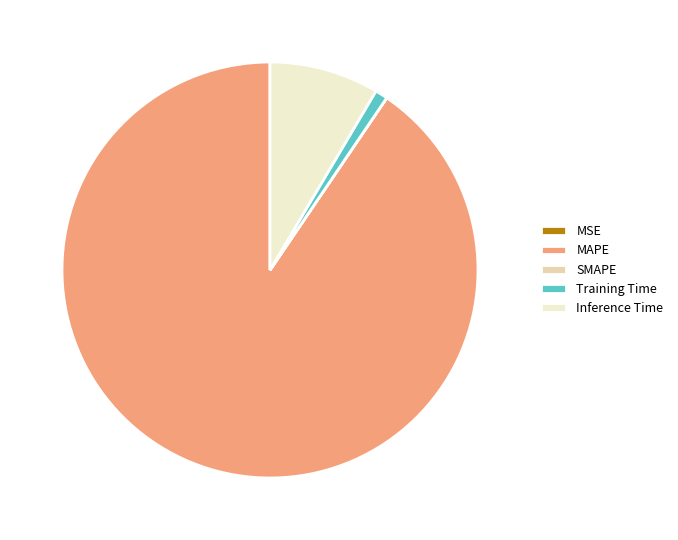

Is it true that Inference Time is 9% of the pie?

True